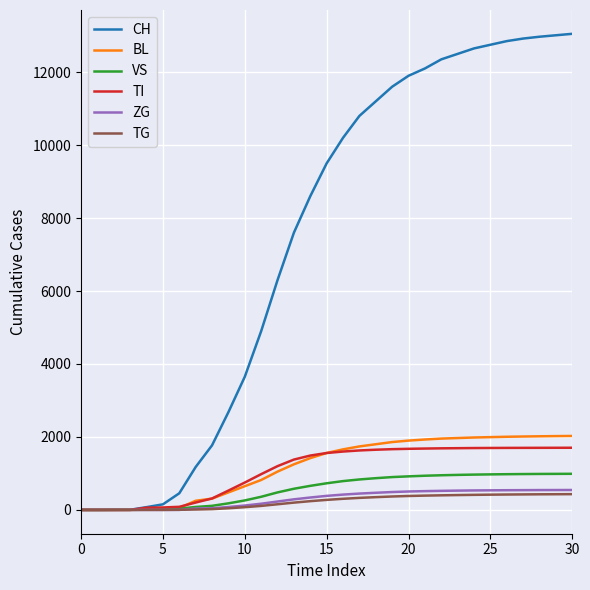

Which series has the largest range (max minus min)?

CH